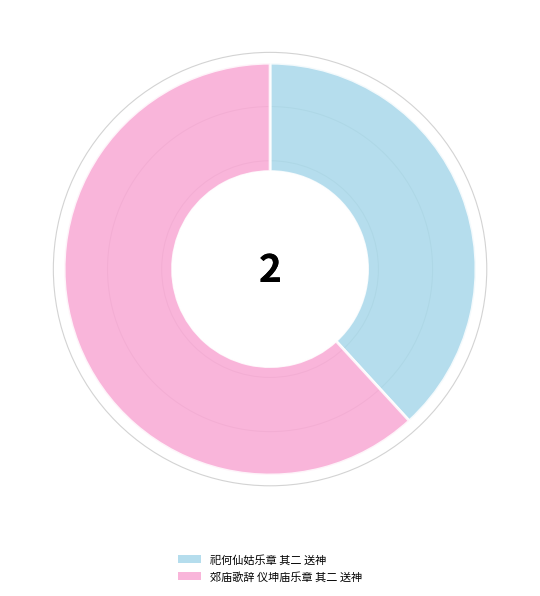

Does 郊庙歌辞 仪坤庙乐章 其二 送神 represent more than half of the total?

Yes